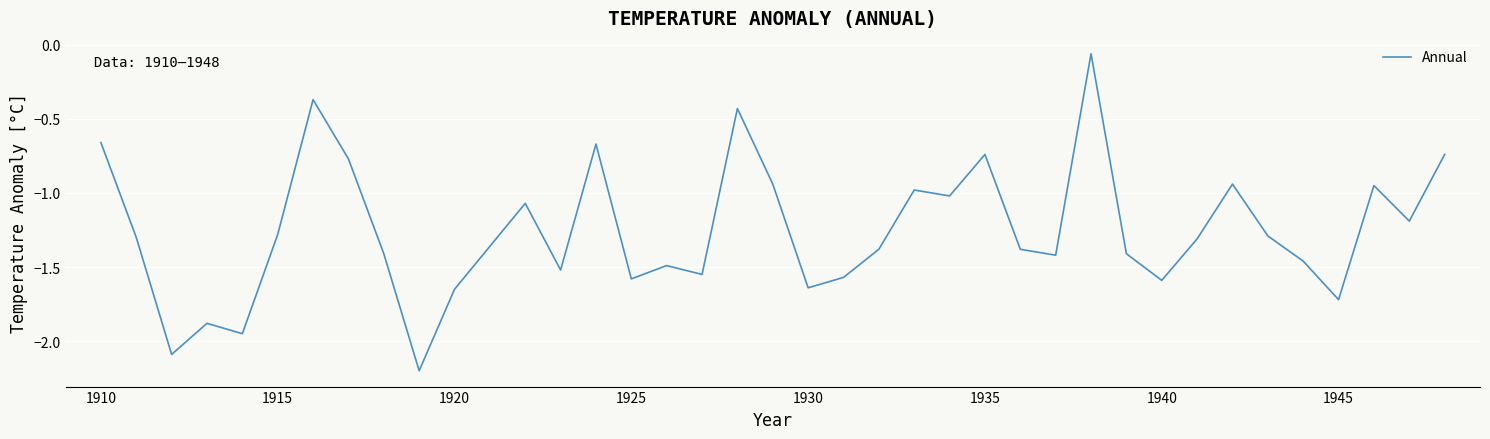

What is the minimum value shown in the chart?

-2.2